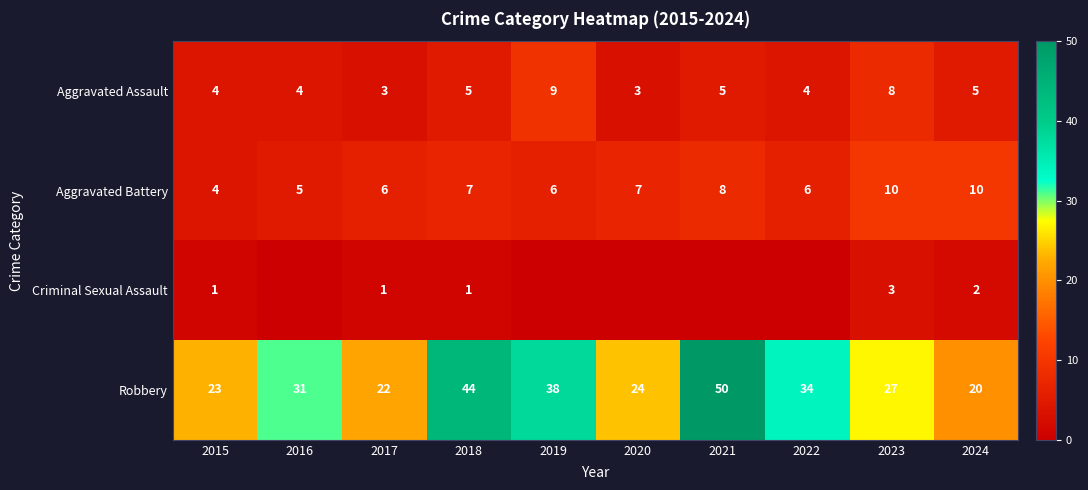

The Aggravated Assault series shows 5 at 2021. True or false?

True